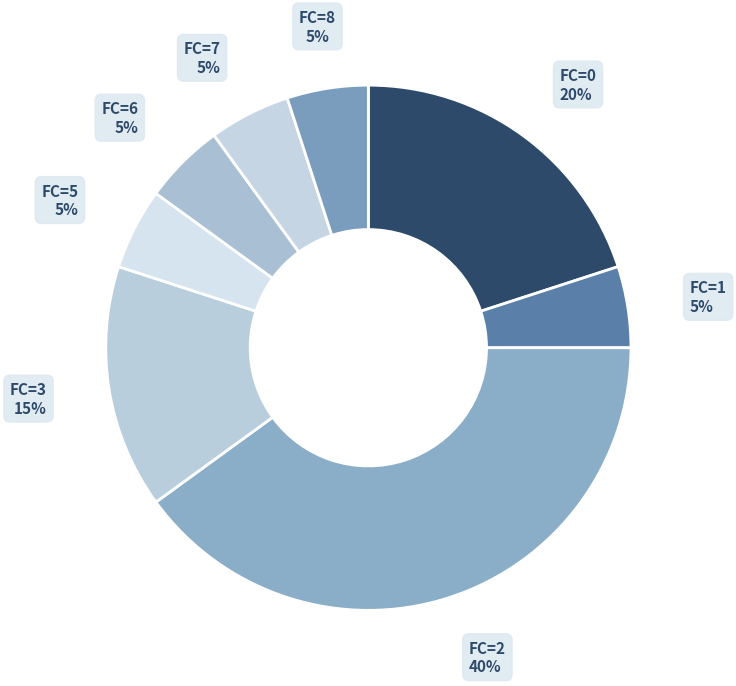

How many segments does this pie chart have?

8